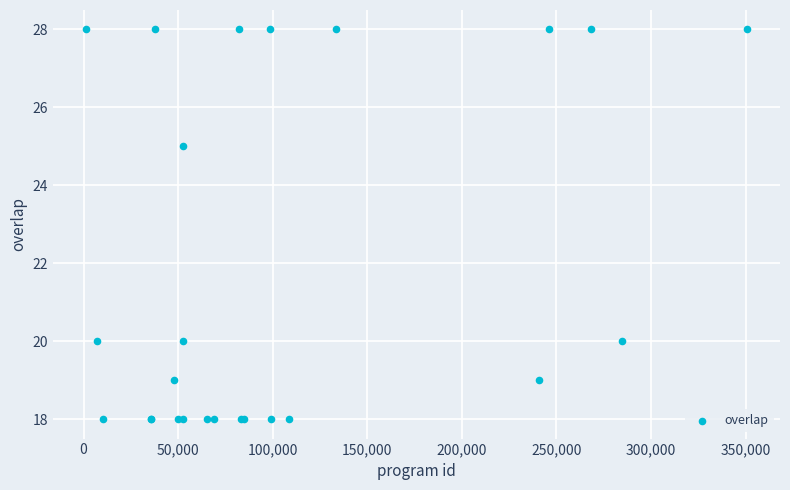

What Y value in the scatter plot is closest to 23?

25